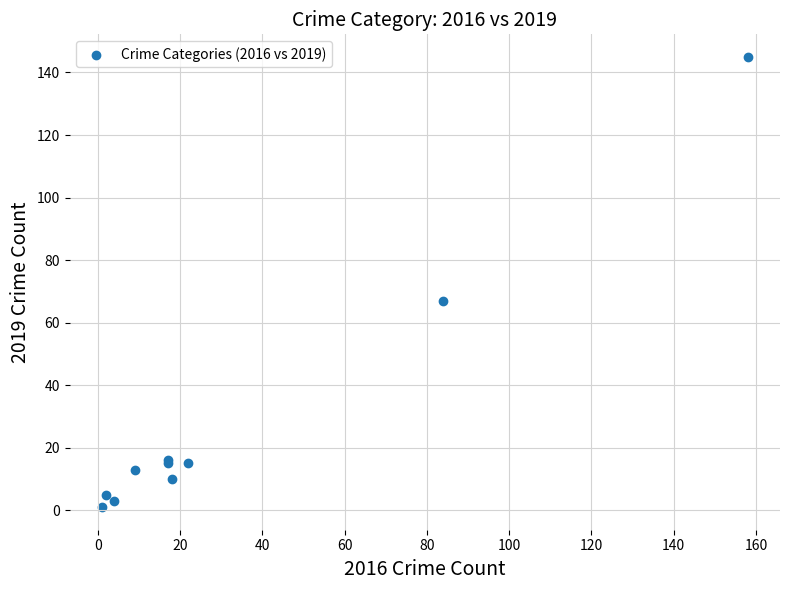

What Y value in the scatter plot is closest to 73?

67